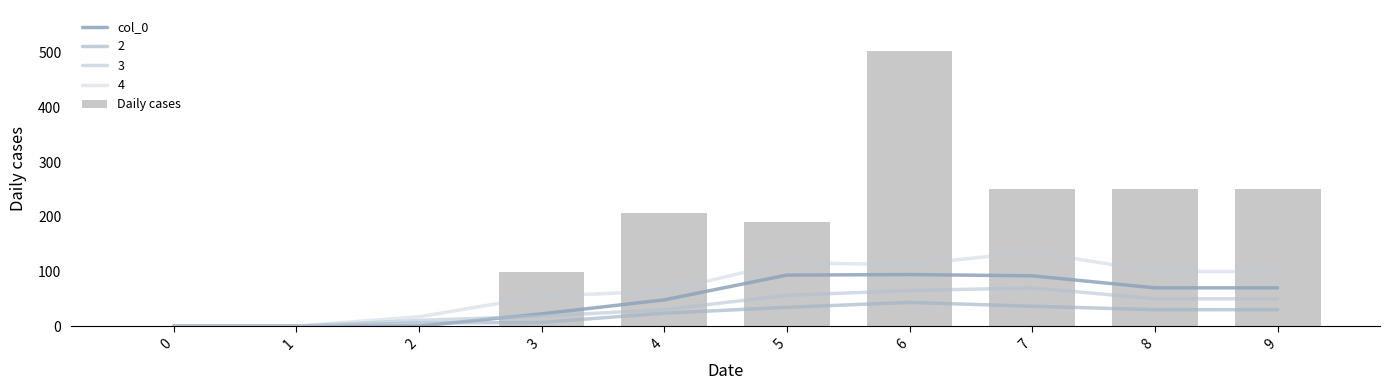

Rank the categories by Daily cases value from highest to lowest.

6, 7, 8, 9, 4, 5, 3, 0, 1, 2